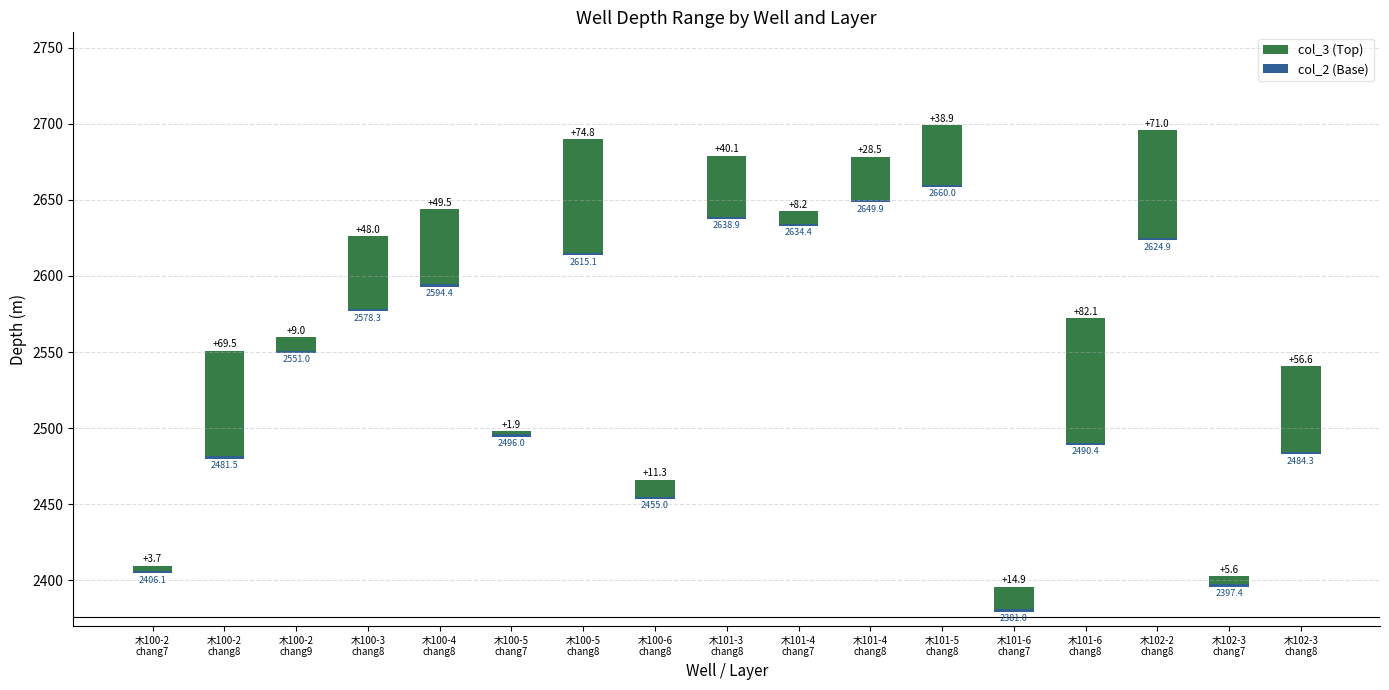

What are all the series names shown in the legend?

col_3 (Top), col_2 (Base)